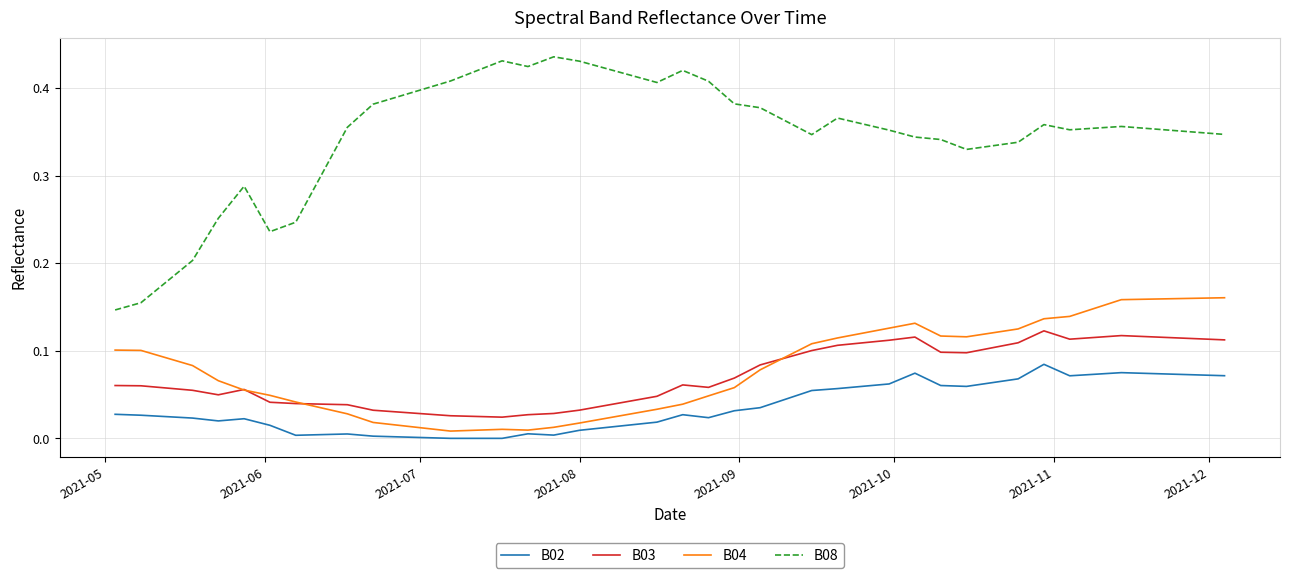

Does the chart have visible grid lines?

Yes